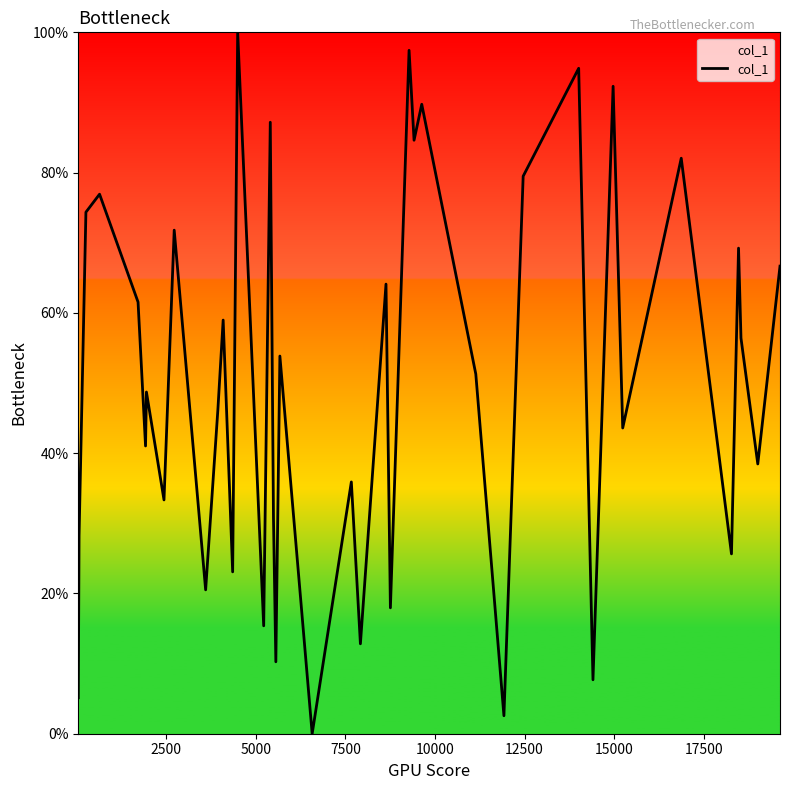

What is the difference between the maximum and minimum values?

100.0